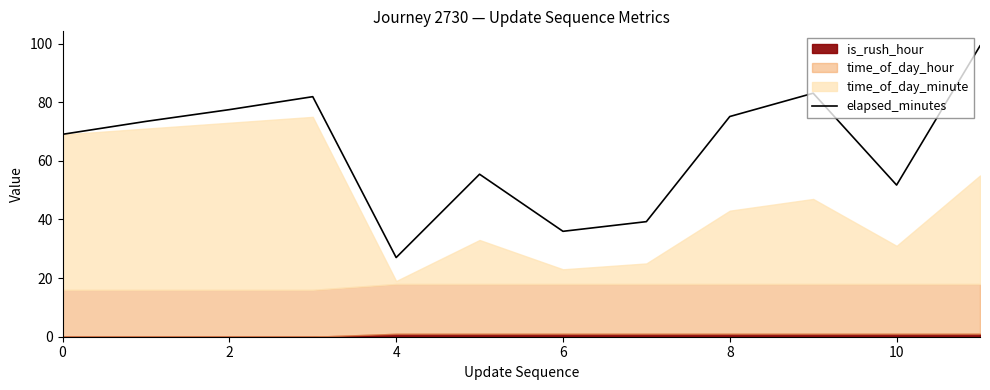

Which category has the lowest value in the elapsed_minutes series?

4